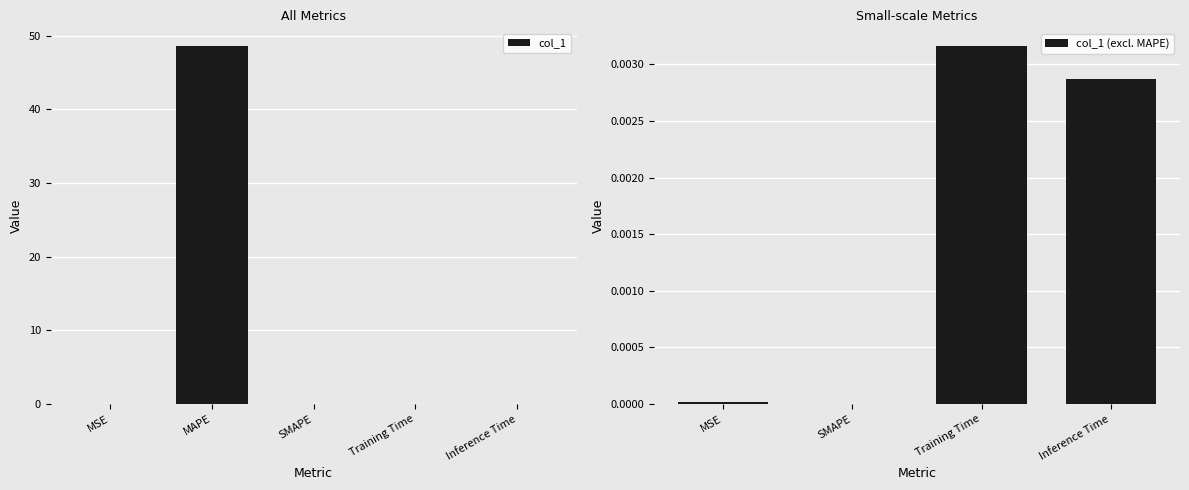

Rank the categories by value from lowest to highest.

SMAPE, MSE, Inference Time, Training Time, MAPE